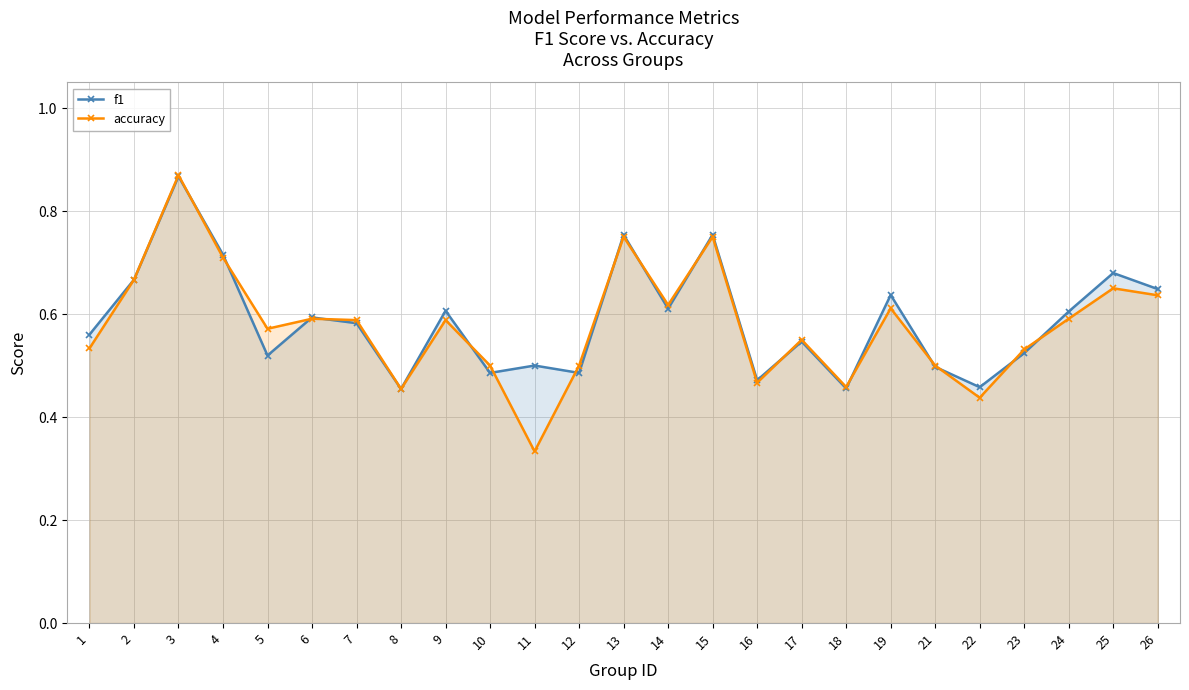

Where is the first local maximum for f1?

3